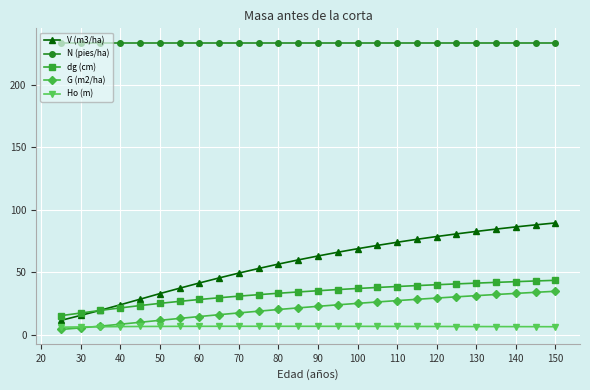

How many lines are shown in the chart?

5